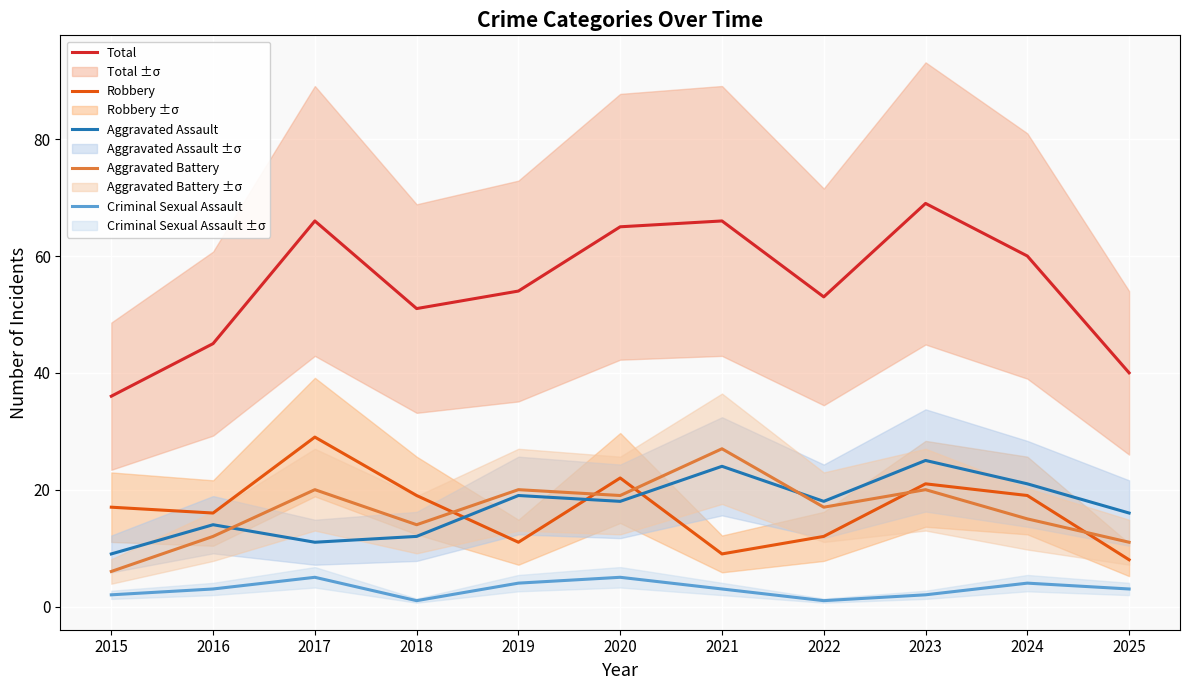

True or false: Total has more than 0 interior local peaks.

True